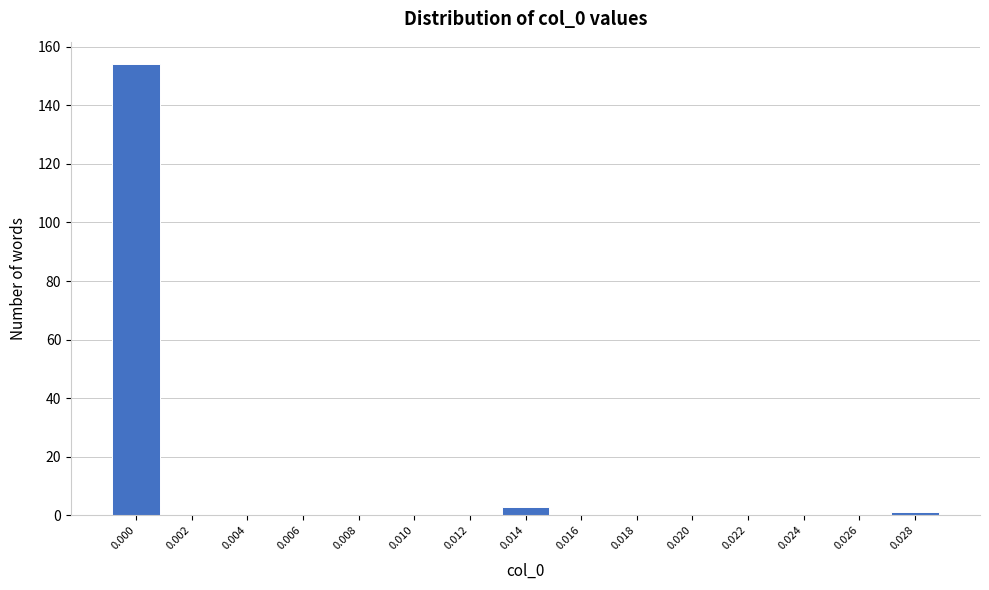

What is the change in value from 0.000 to 0.012?

-154